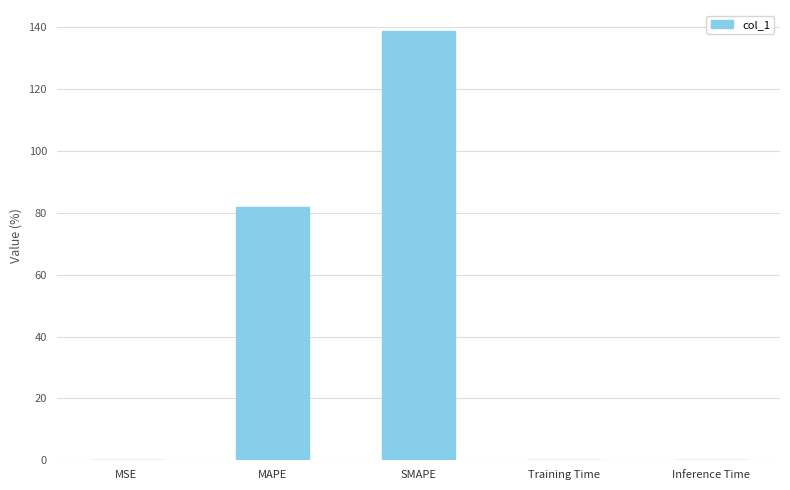

The chart shows a value of 117.0 at MAPE. True or false?

False